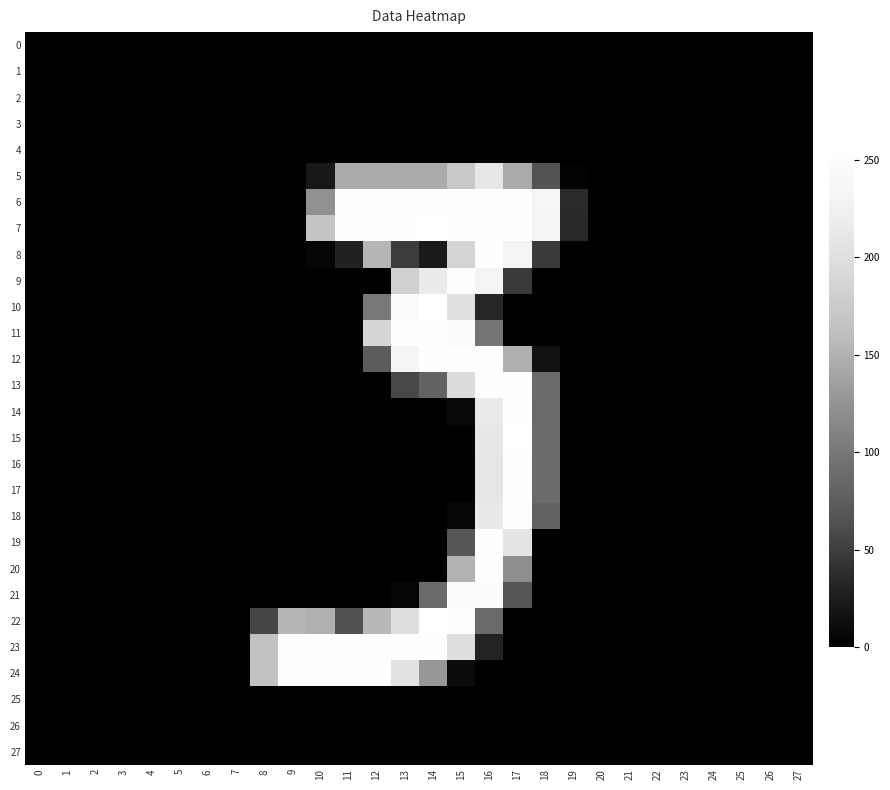

Which series has the widest spread of values?

7